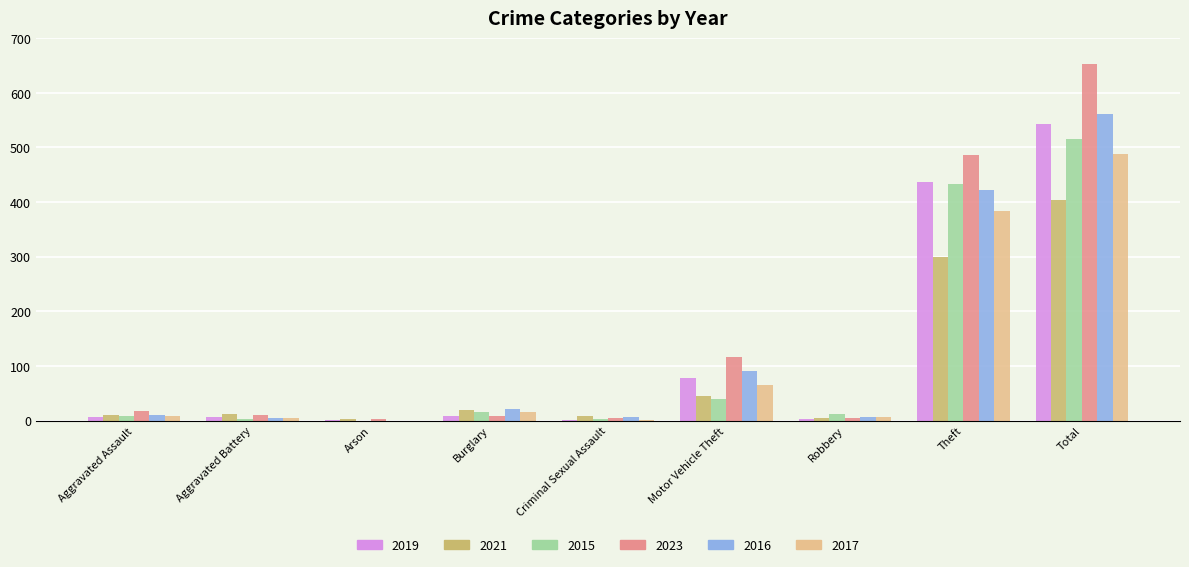

Where is 2015 nearest to the value 257?

Theft